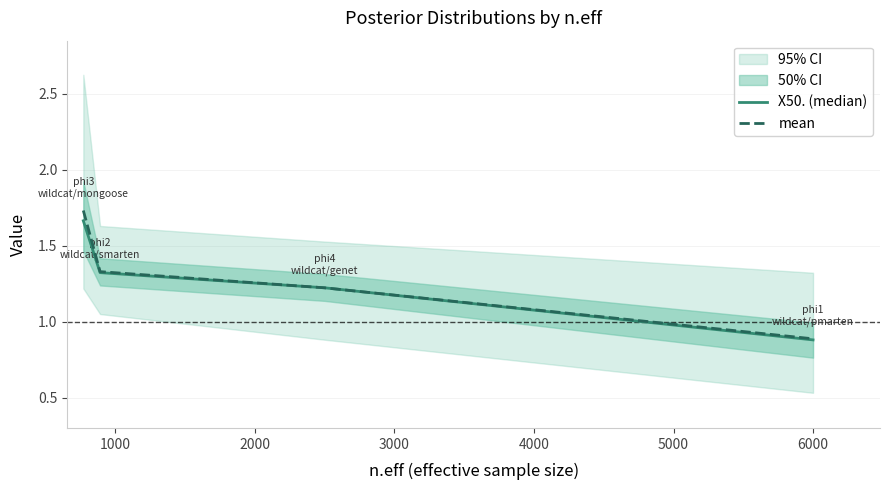

What is the minimum value for X50. (median)?

0.9